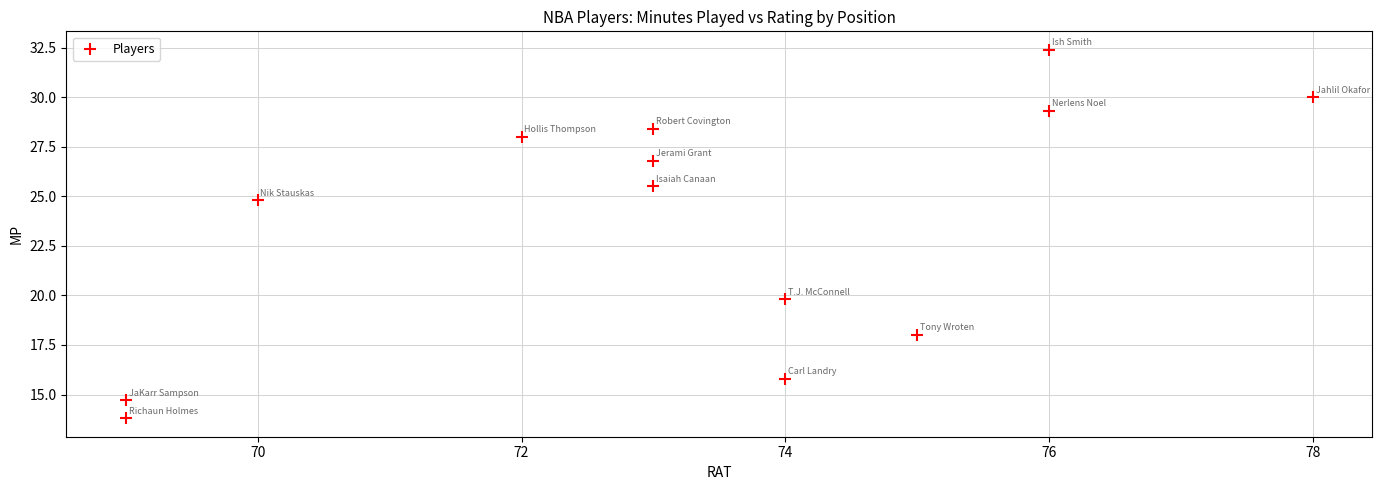

What Y value in the scatter plot is closest to 23?

24.8